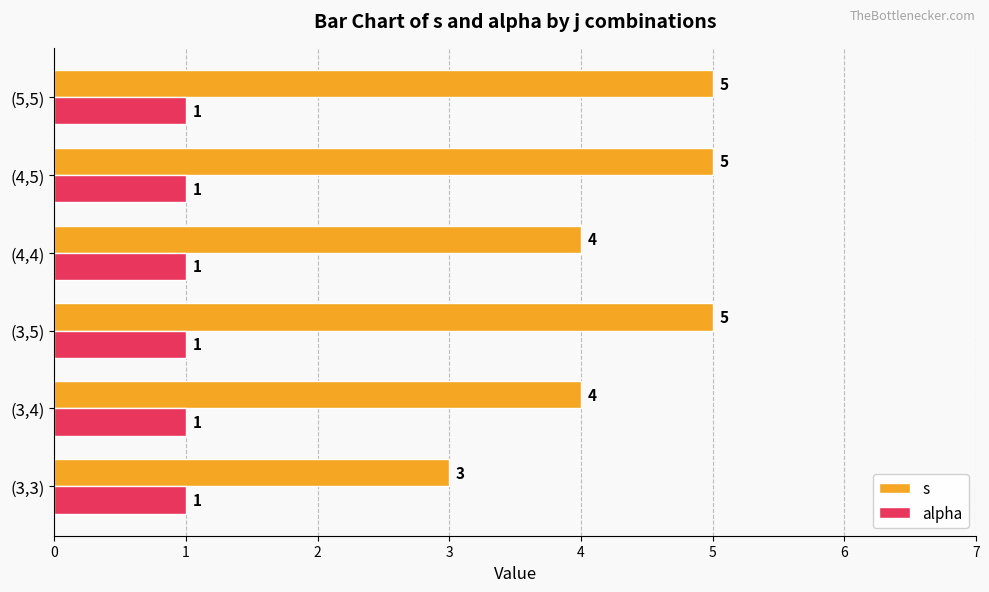

What is the sum of all s values?

26